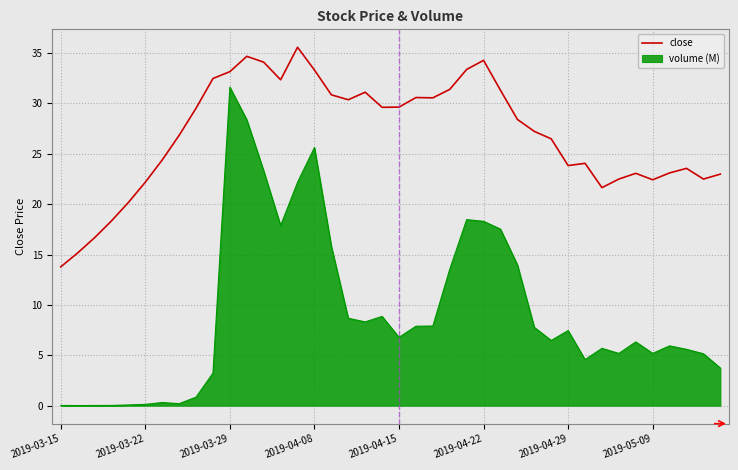

What is the maximum value for volume (M)?

31.6